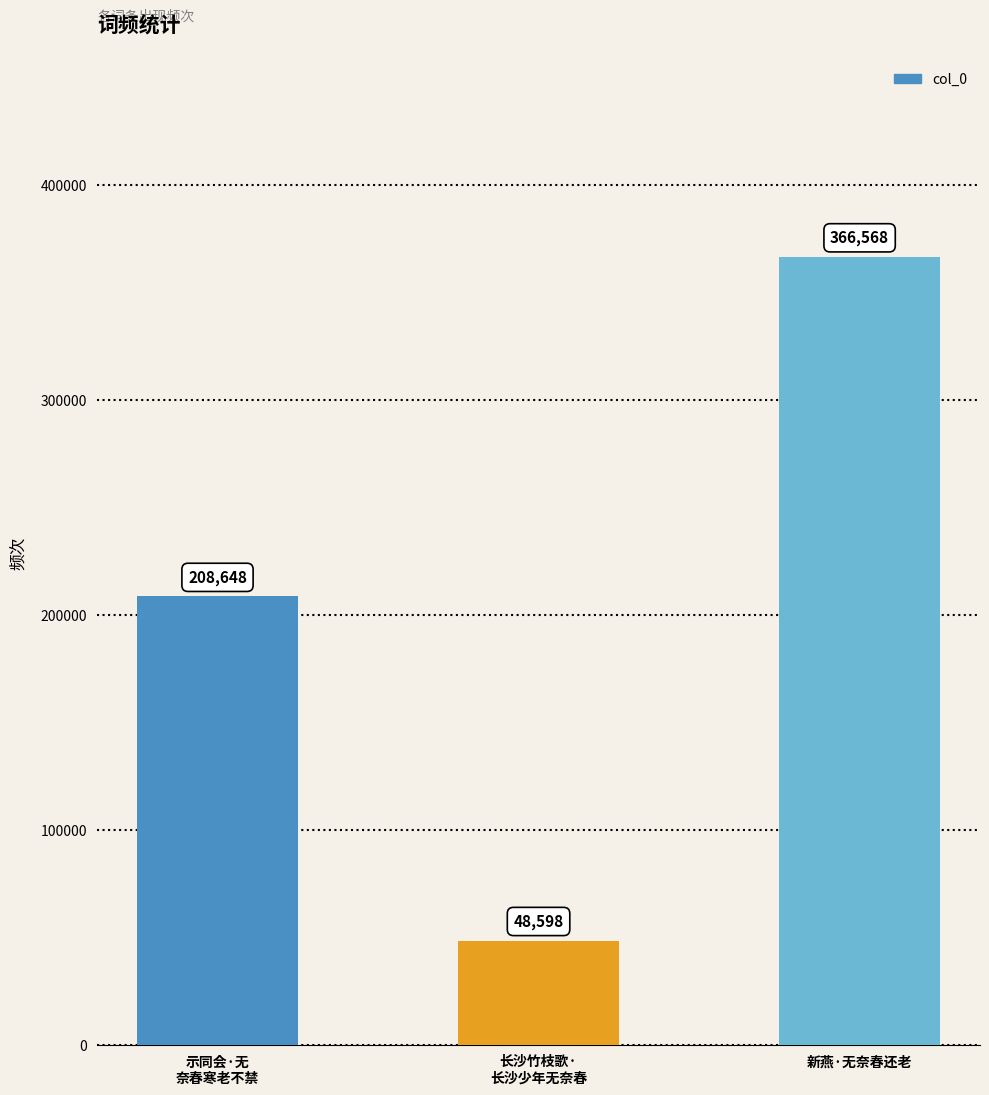

The value at 示同会·无
奈春寒老不禁 is 208648. True or false?

True